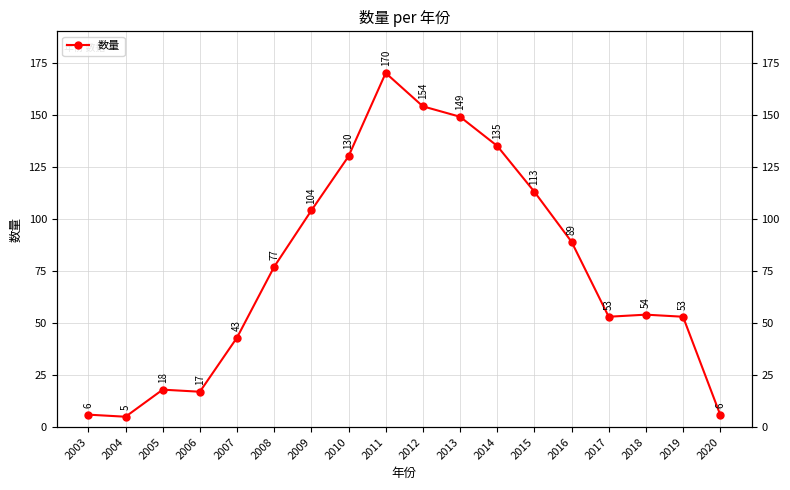

What is the maximum value shown in the chart?

170